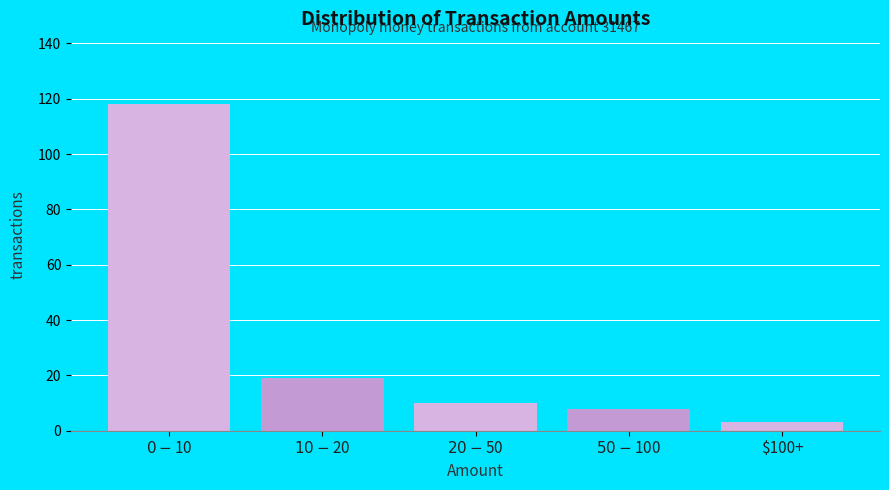

Reading right to left, list all the values displayed in this chart.

3	8	10	19	118